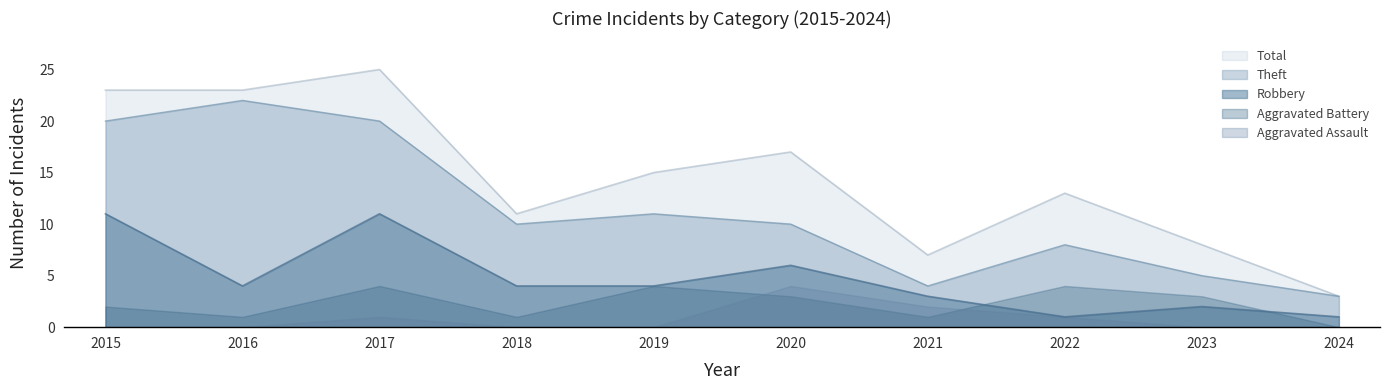

At which category is the sum across all series the highest?

2017